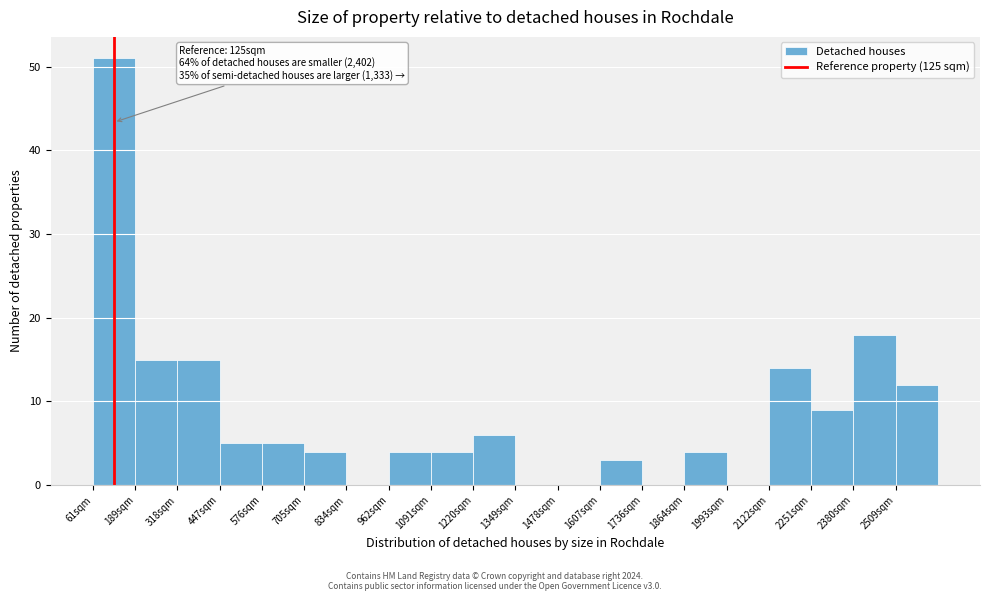

Over which range of the x-axis is the bar tallest?

60 to 180